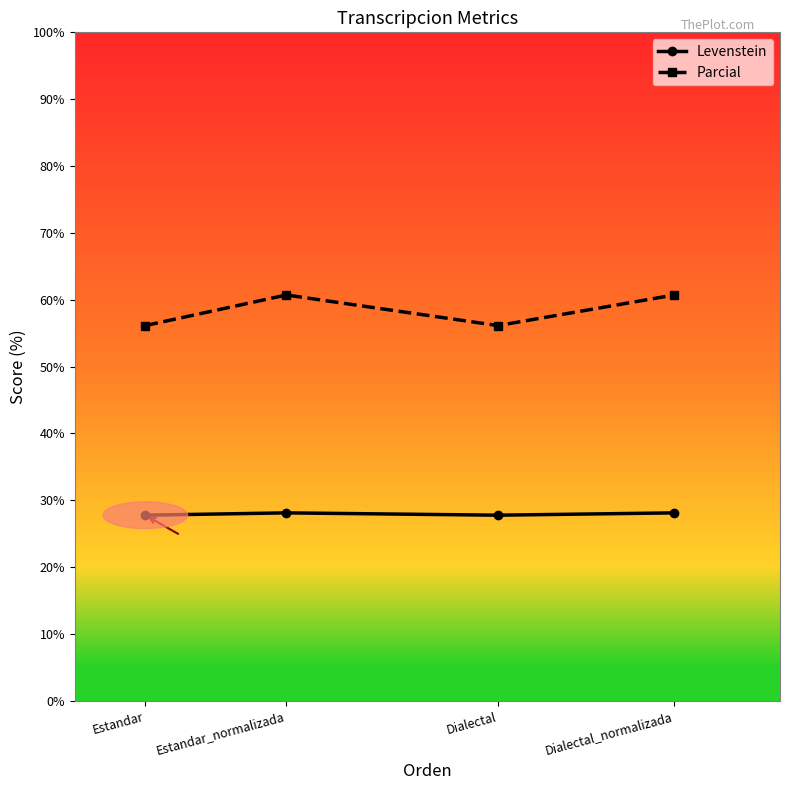

True or false: Parcial has more than 1 interior local peaks.

False